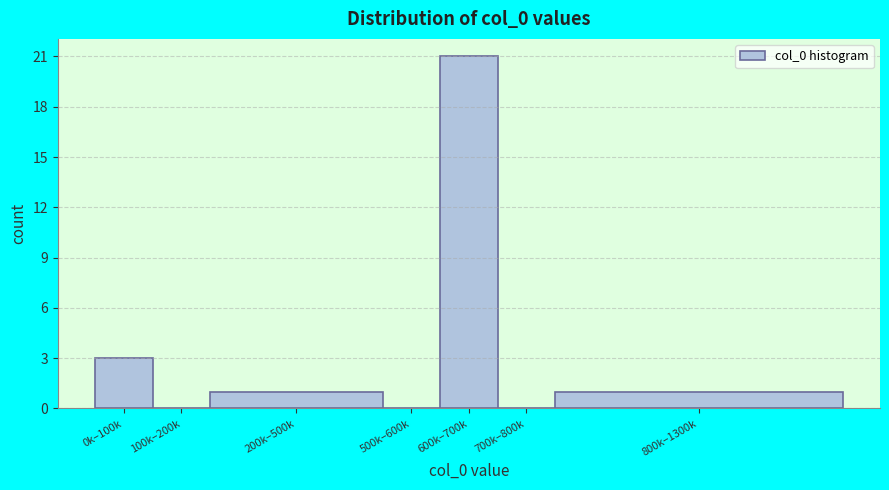

Reading left to right, transcribe all the data shown in this chart.

0k–100k=3	100k–200k=0	200k–500k=1	500k–600k=0	600k–700k=21	700k–800k=0	800k–1300k=1